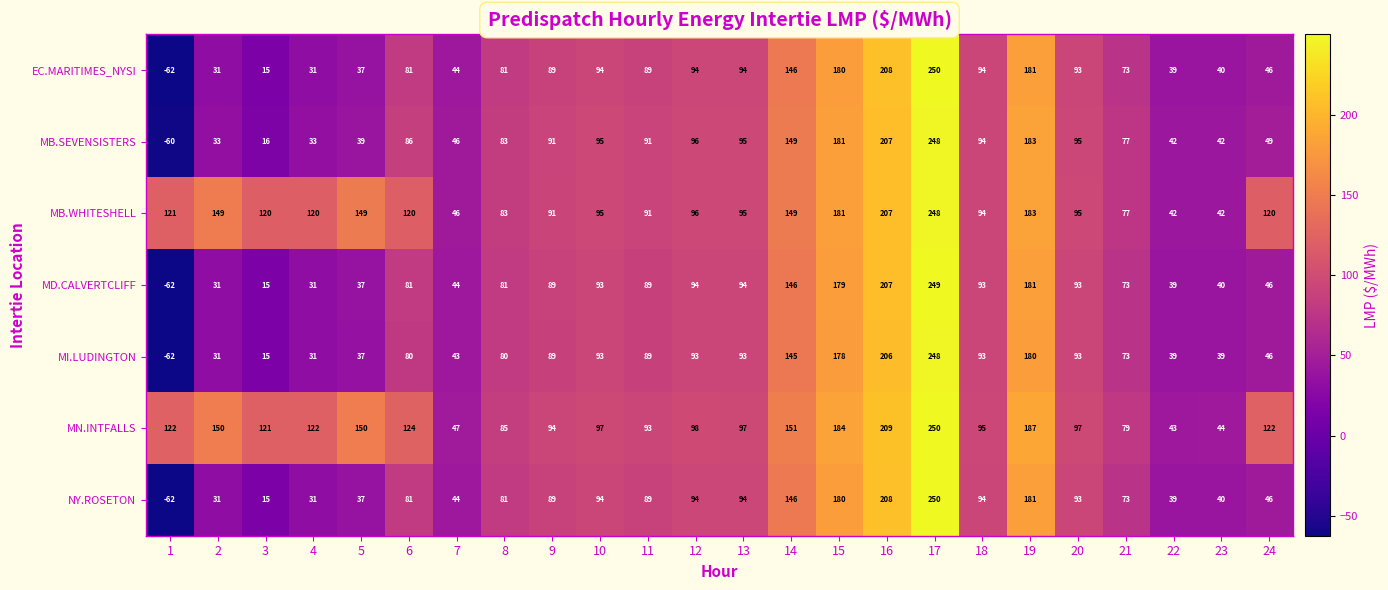

What is the difference between the highest and lowest values at 19?

7